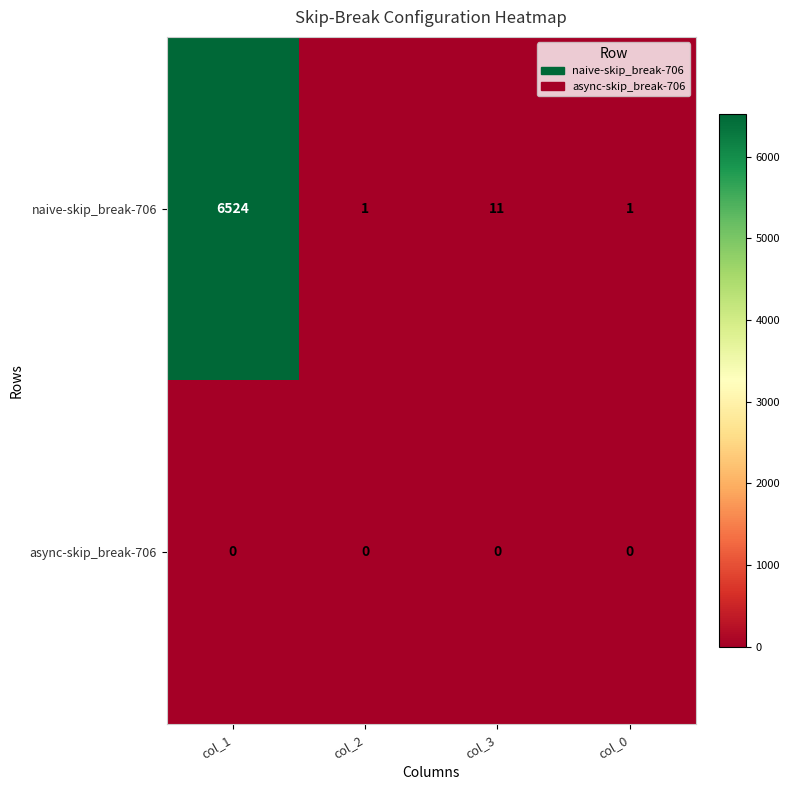

How many data points does each series have?

4